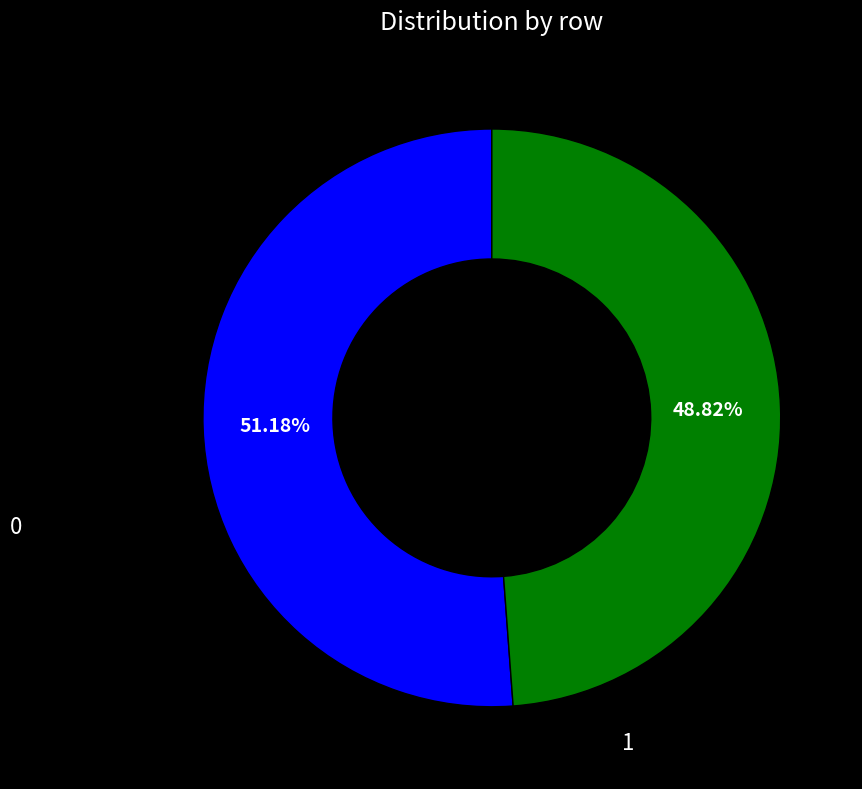

Count the number of slices in the pie.

2